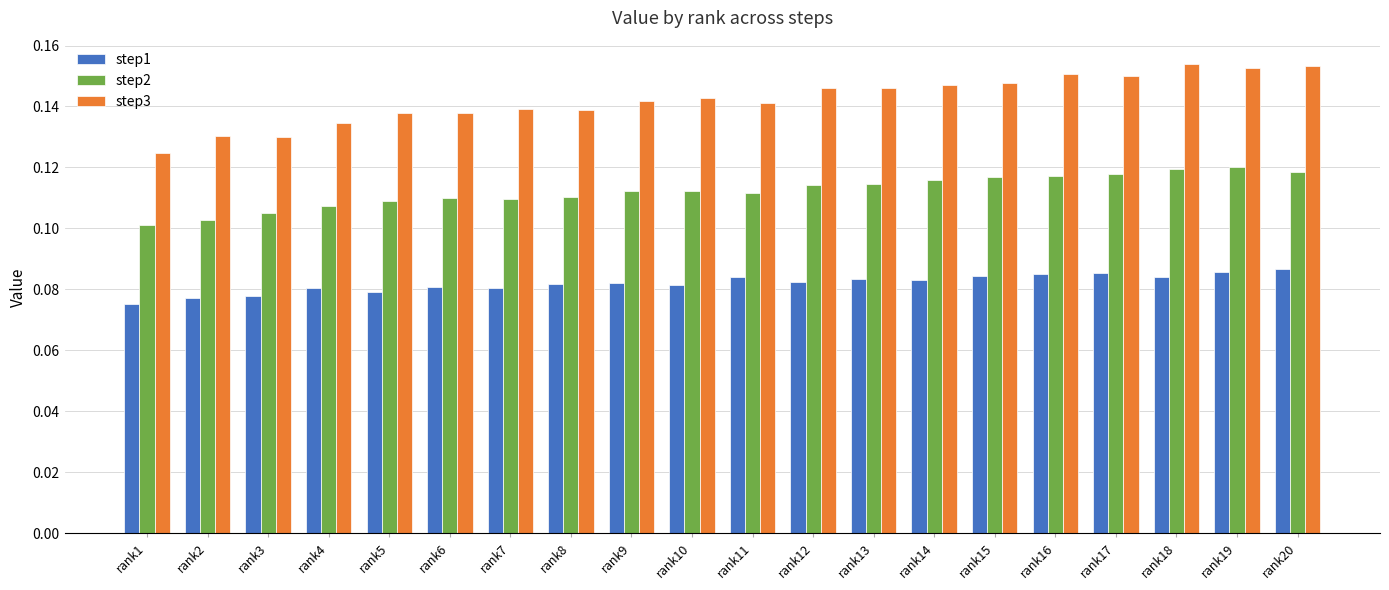

Is it true that step1 equals 0.1 at rank10?

True